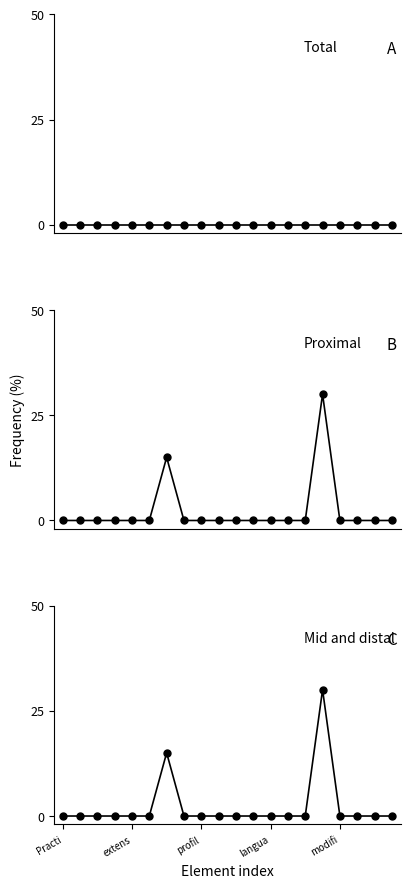

Which series has the largest total across all categories?

Proximal